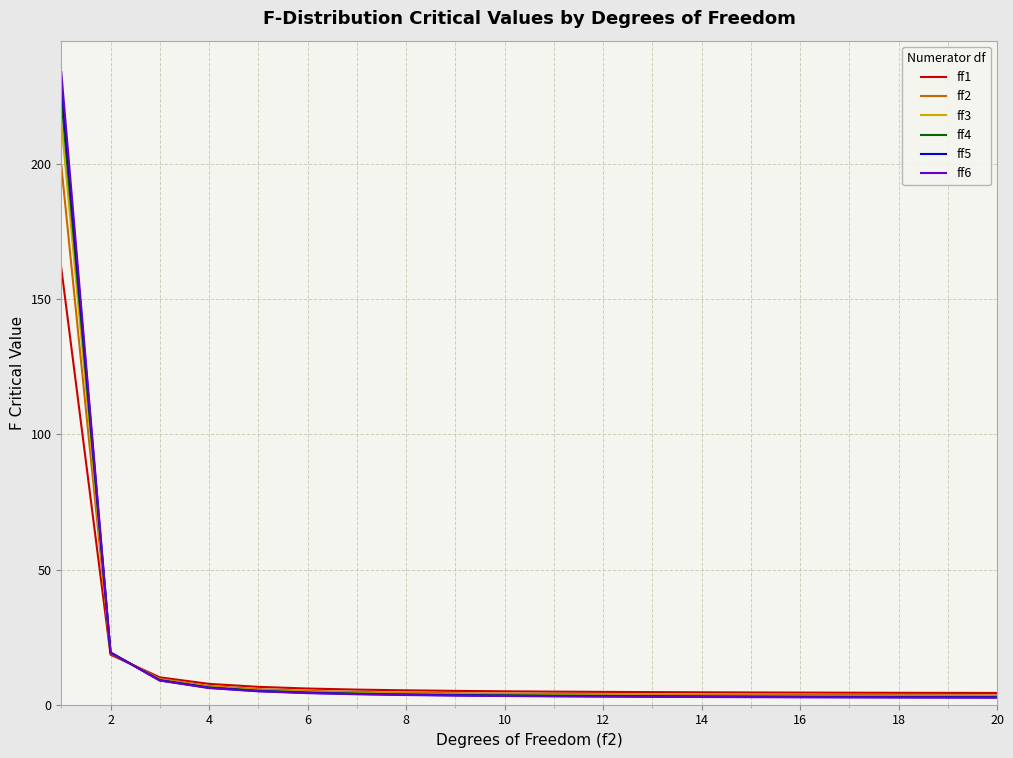

What is the highest value of the ff3 series?

215.7